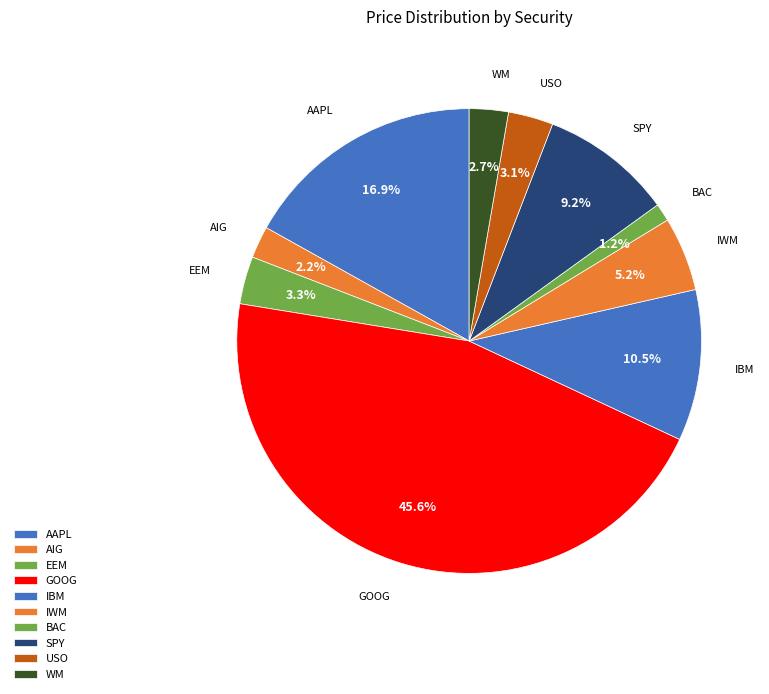

Count the number of slices in the pie.

10